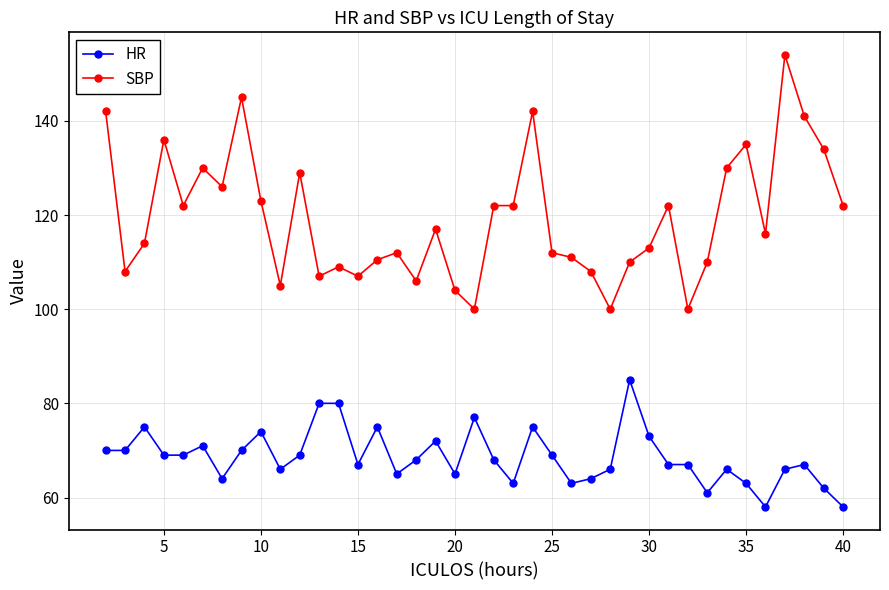

True or false: HR has more than 0 interior local peaks.

True